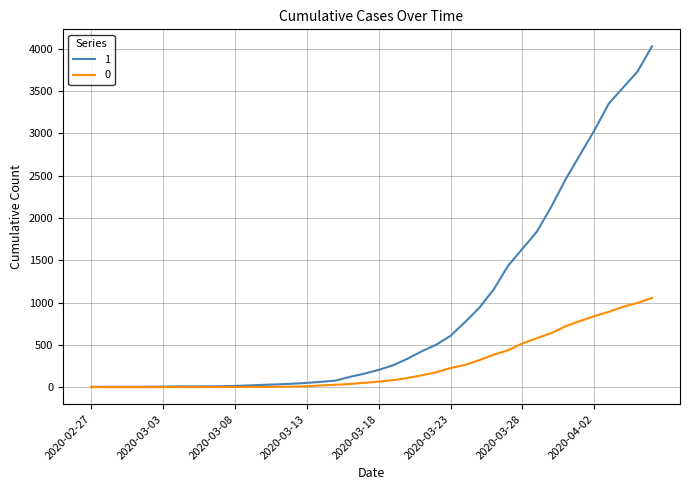

At how many categories does at least one series exceed 2175?

7